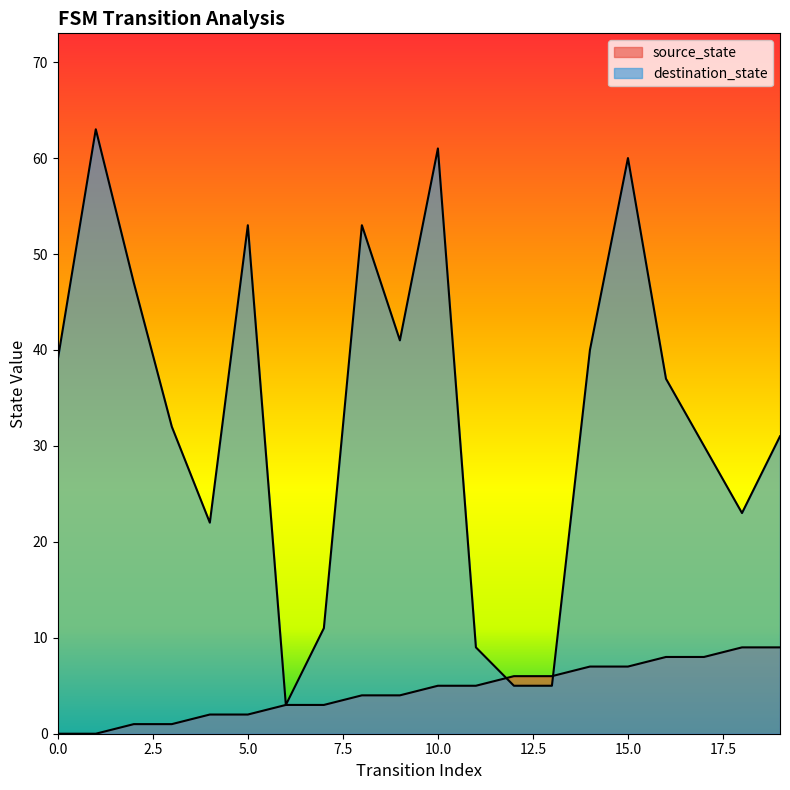

What is the value of the source_state point at the 16th from the left?

7